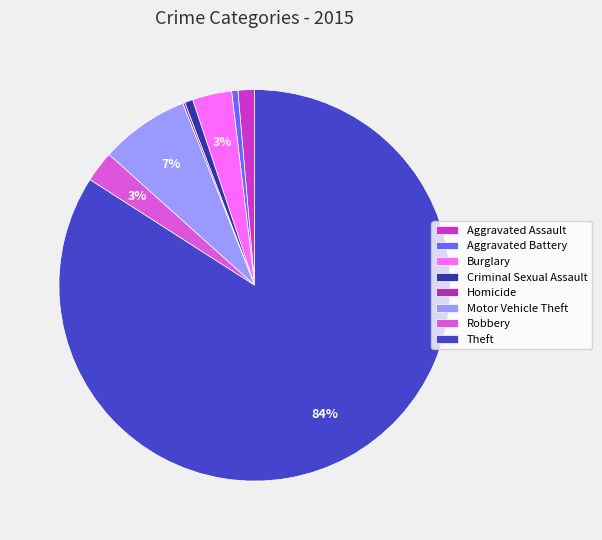

Which category has the biggest portion of the pie?

Theft